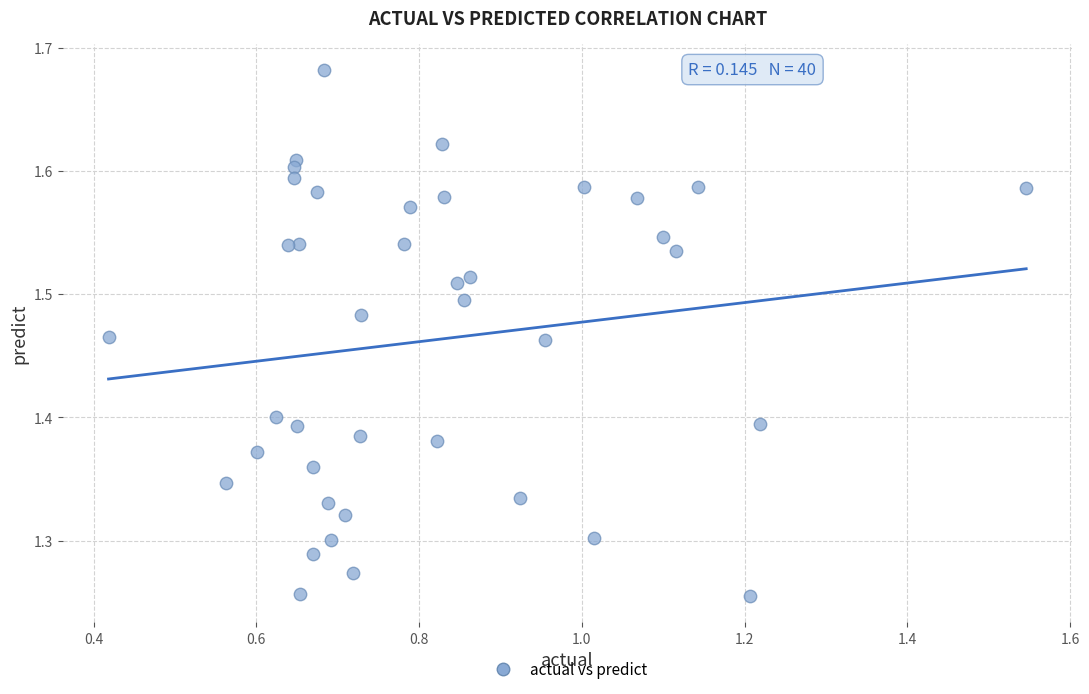

What is the range of Y values (max minus min)?

0.4